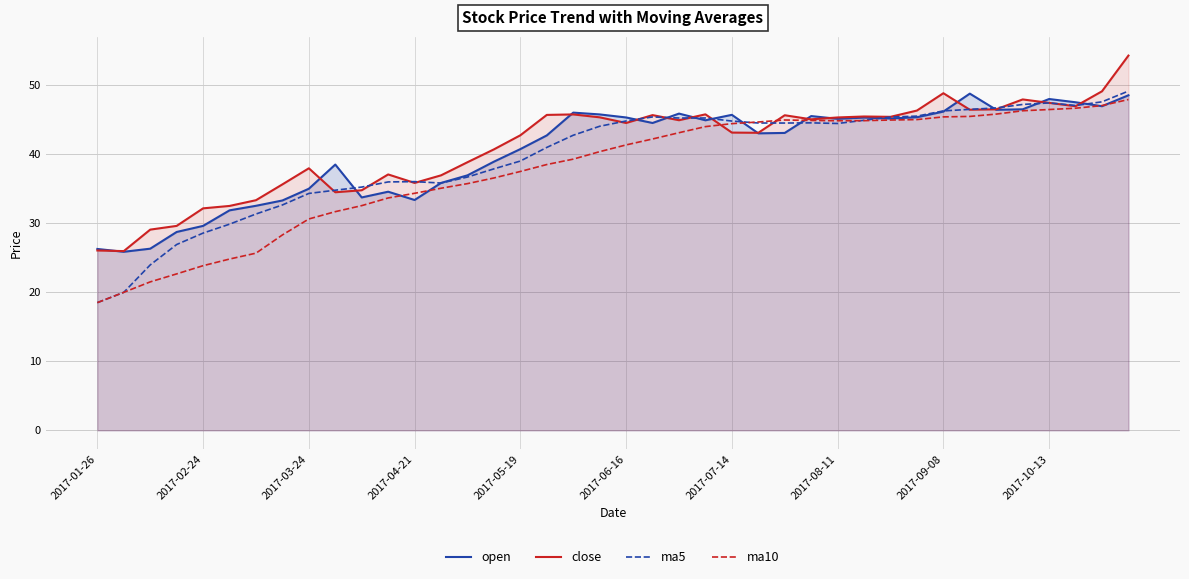

List the series in order of their peak value, lowest first.

ma10, open, ma5, close